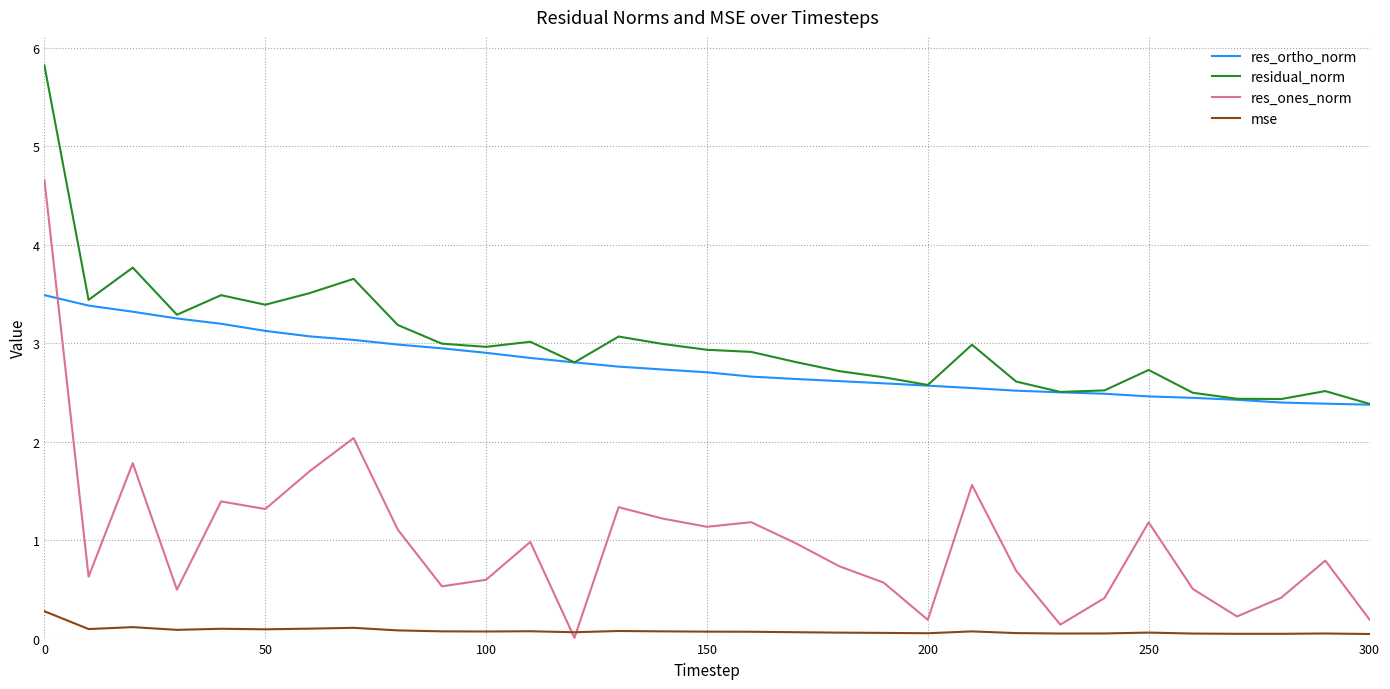

What is the maximum value shown in the chart?

5.8